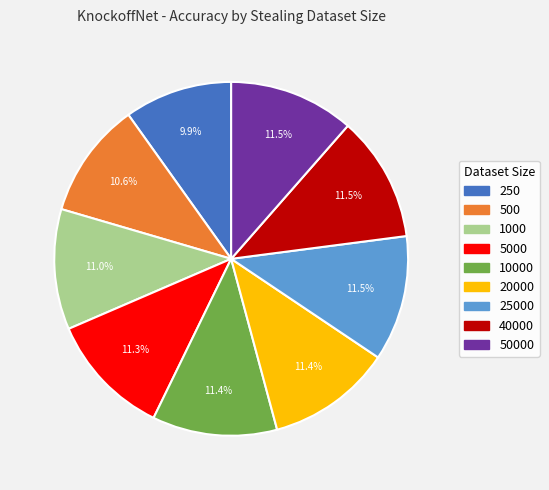

Does any single category account for the majority?

No